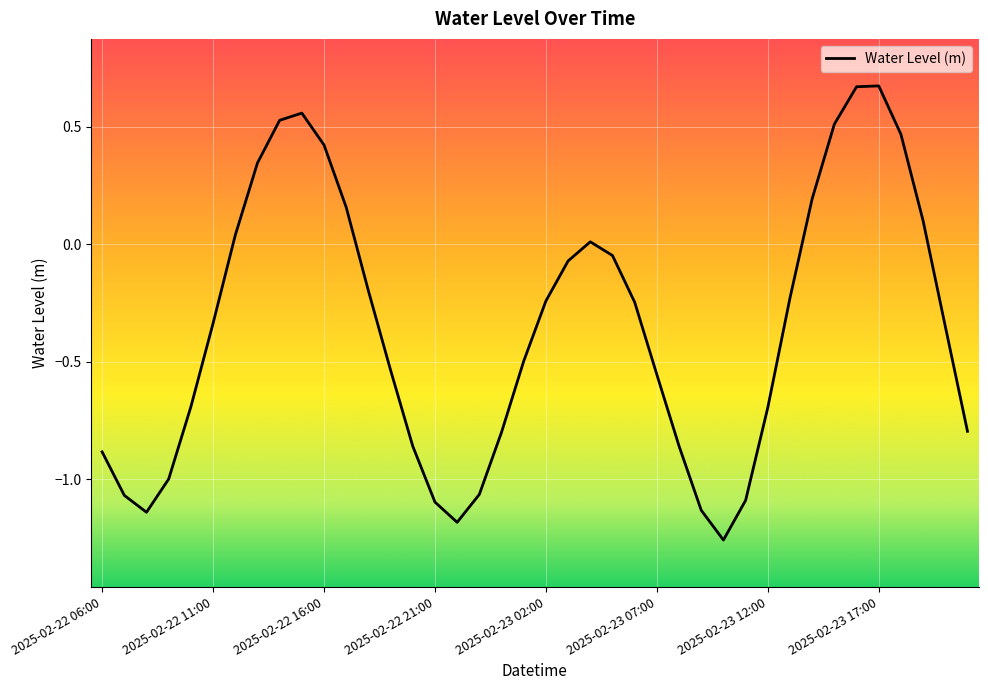

Count the number of categories in the chart.

40